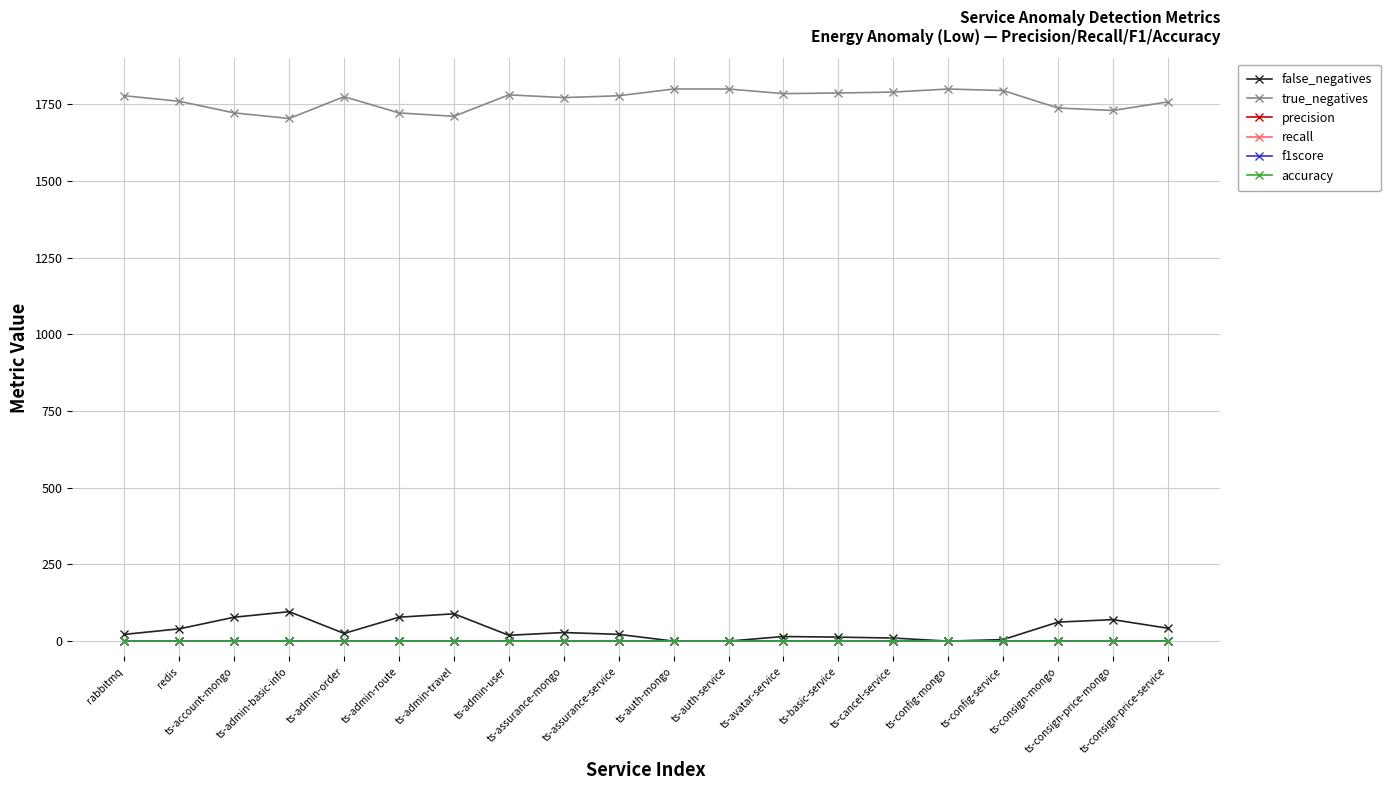

True or false: true_negatives has a value of 1704 at ts-admin-basic-info.

True